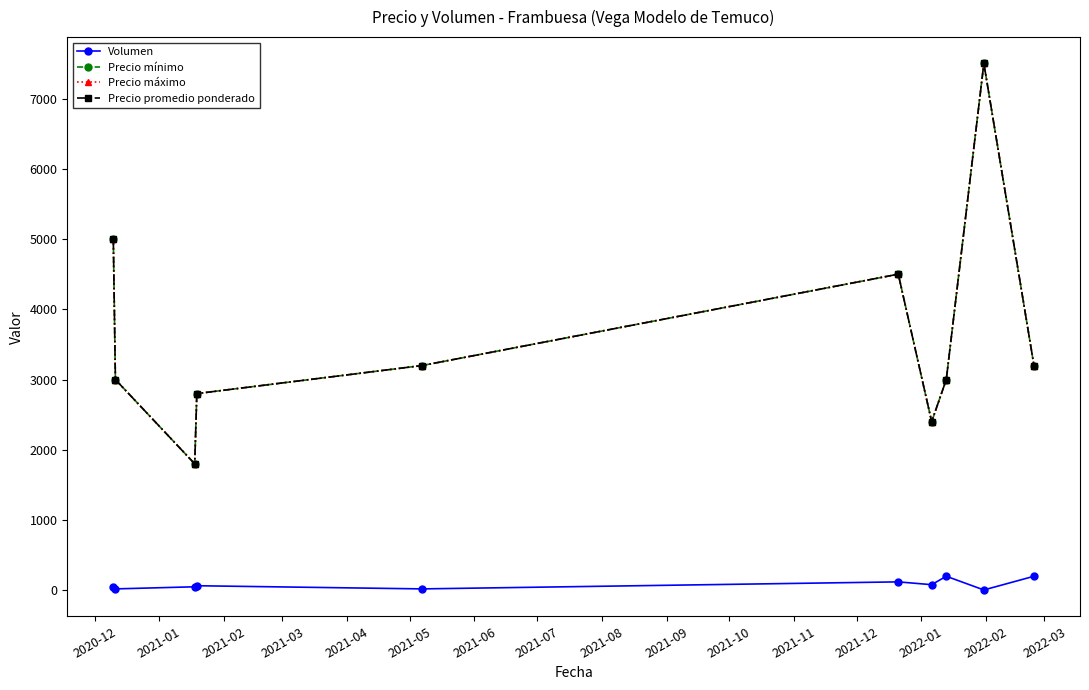

Reading left to right, what are all the values shown in this chart?

Volumen: 40	20	50	65	20	120	80	200	5	200
Precio mínimo: 5000	3000	1800	2800	3200	4500	2400	3000	7500	3200
Precio máximo: 5000	3000	1800	2800	3200	4500	2400	3000	7500	3200
Precio promedio ponderado: 5000	3000	1800	2800	3200	4500	2400	3000	7500	3200